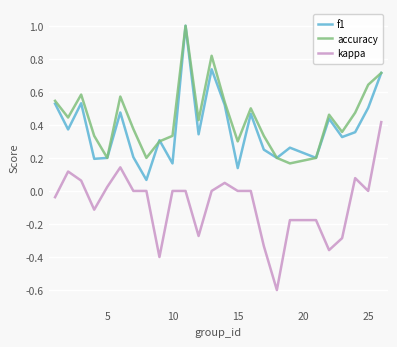

True or false: accuracy and kappa intersect in this chart.

False